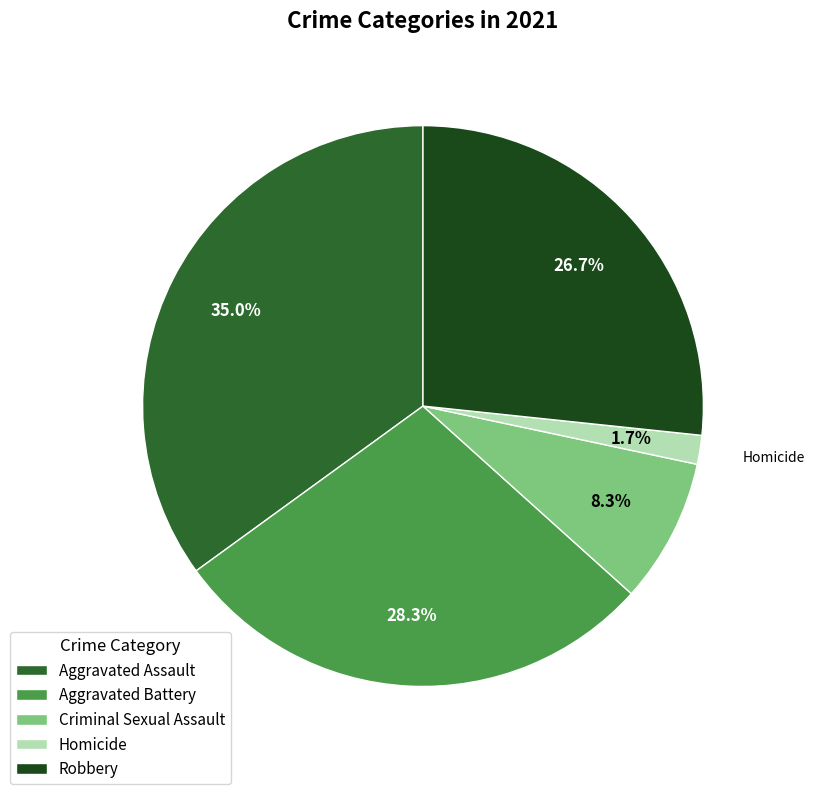

Count the number of slices in the pie.

5